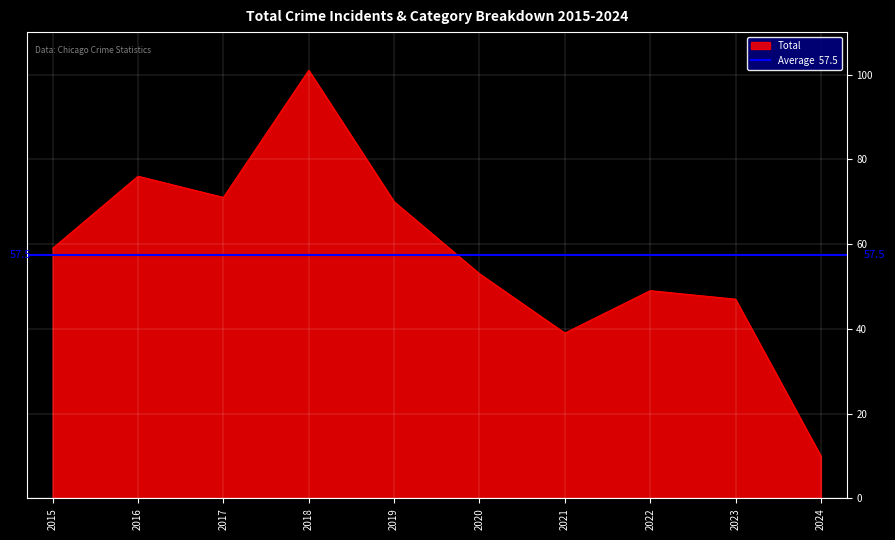

What is the maximum value for Total?

101